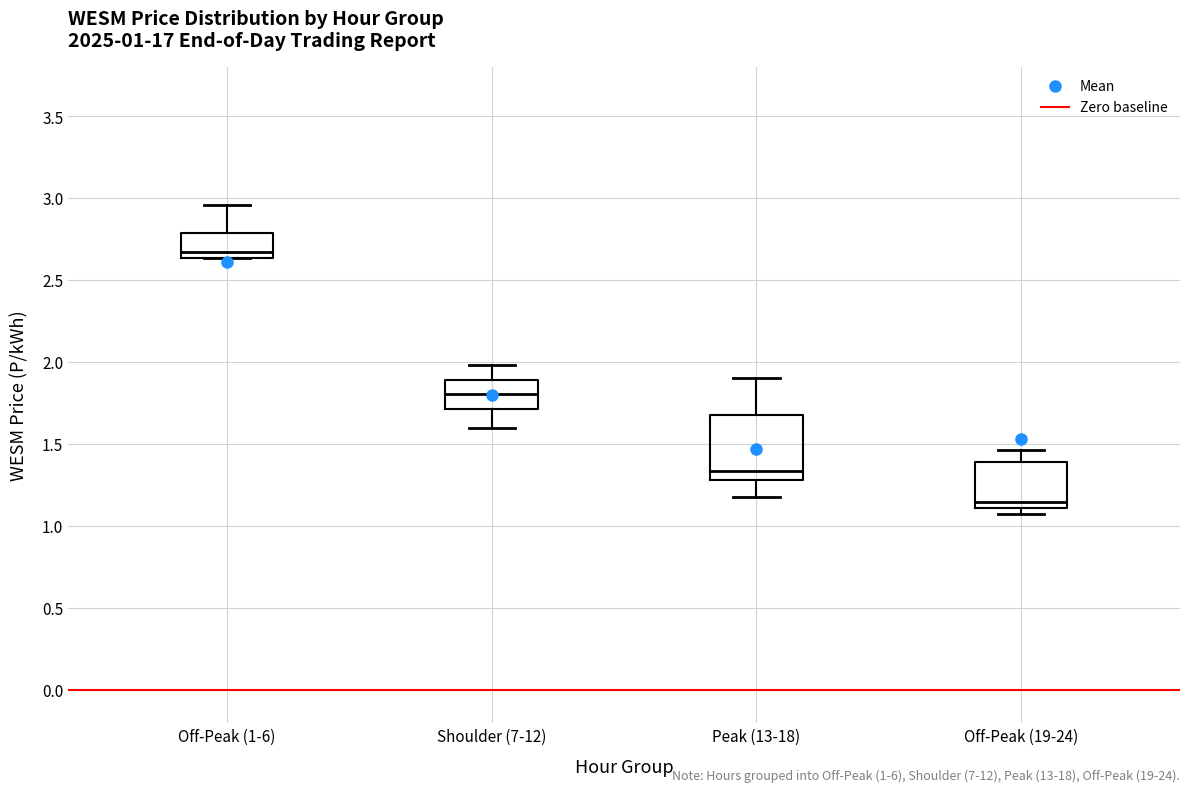

Which box's median line is the highest?

Off-Peak (1-6)